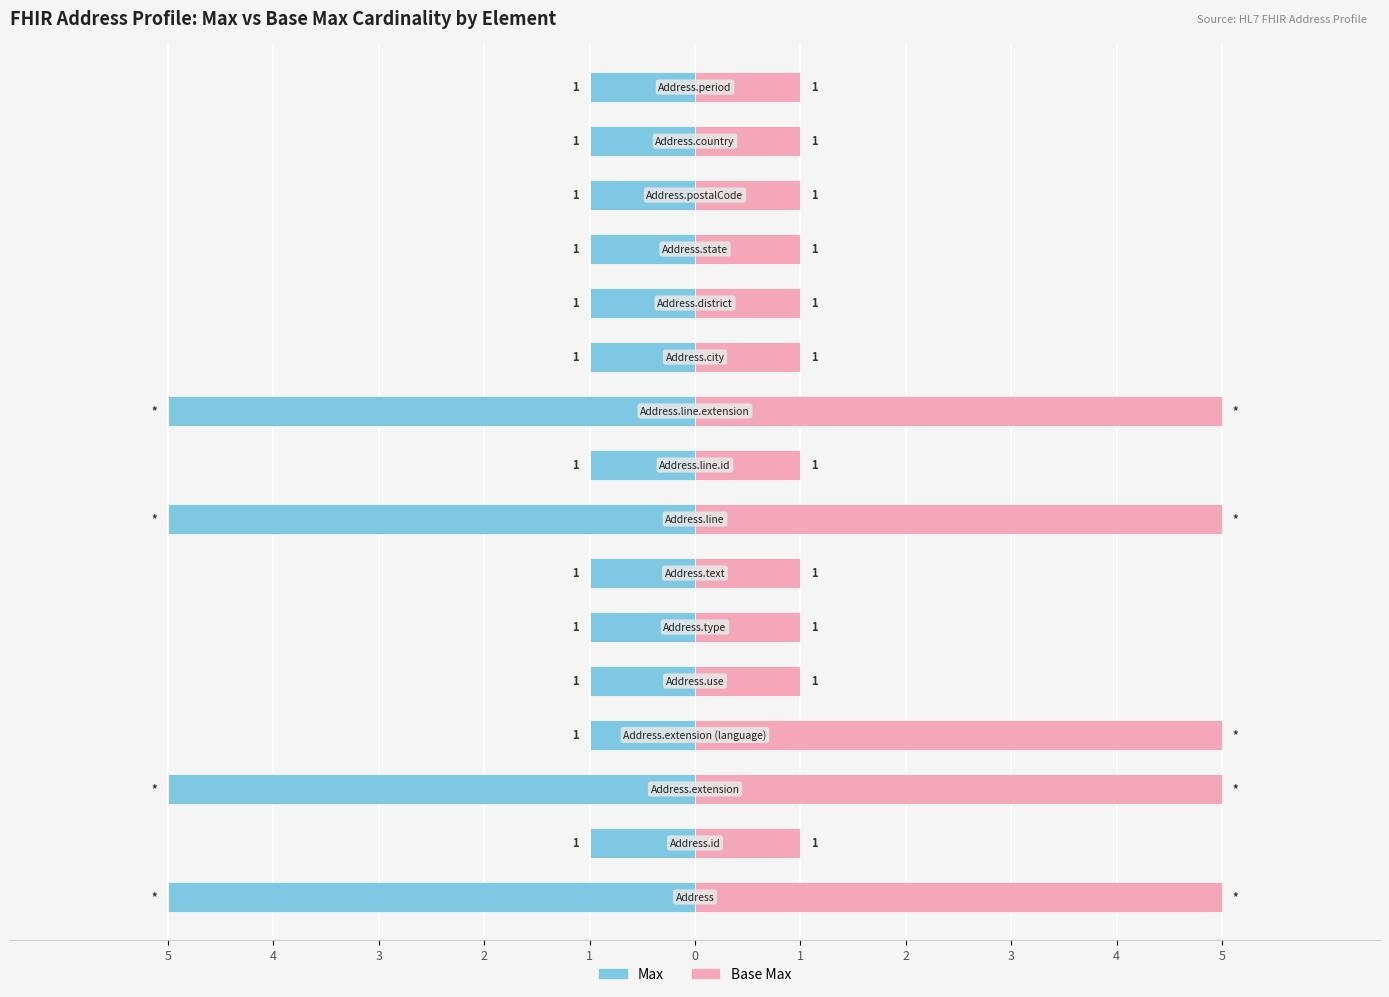

True or false: Max has a value of -1 at 5.

False